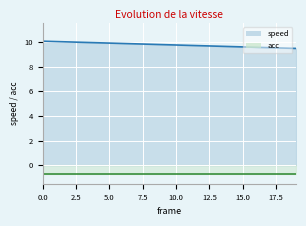

Count the number of categories in the chart.

20